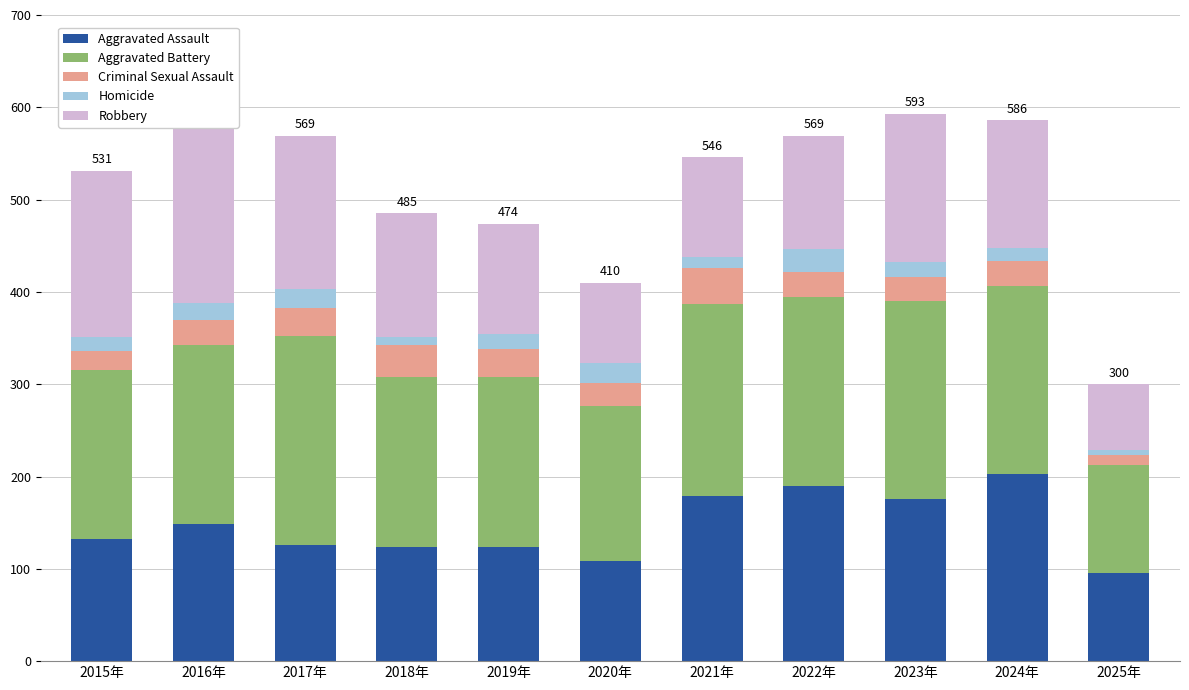

What is the label of the 6th bar from the right?

2020年